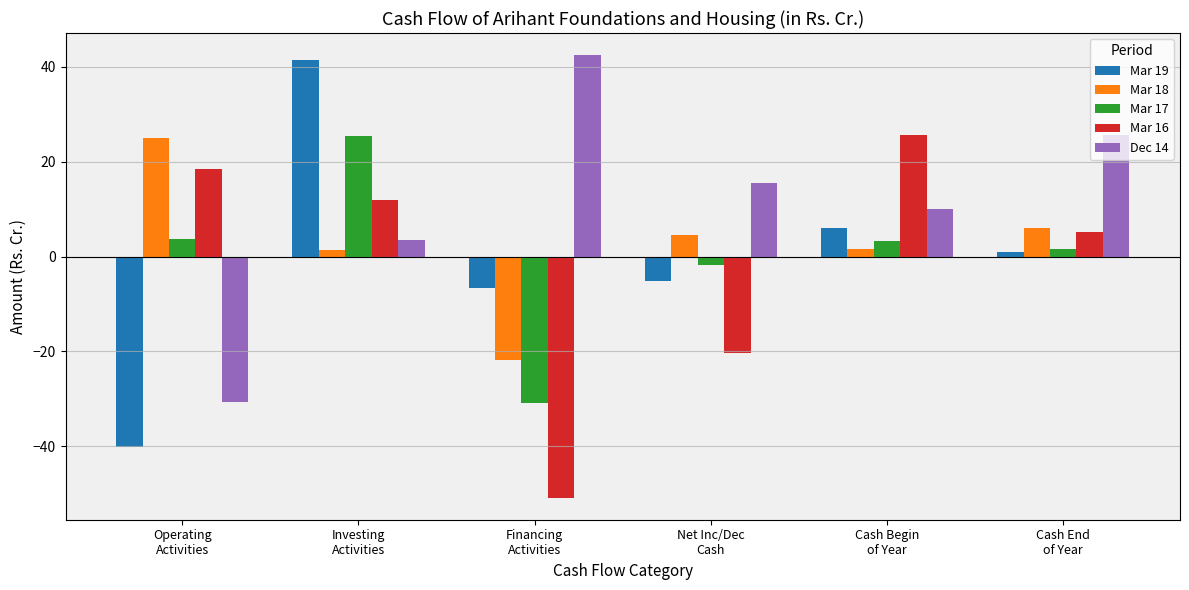

The value of Mar 17 at Investing
Activities is 25.4. True or false?

True